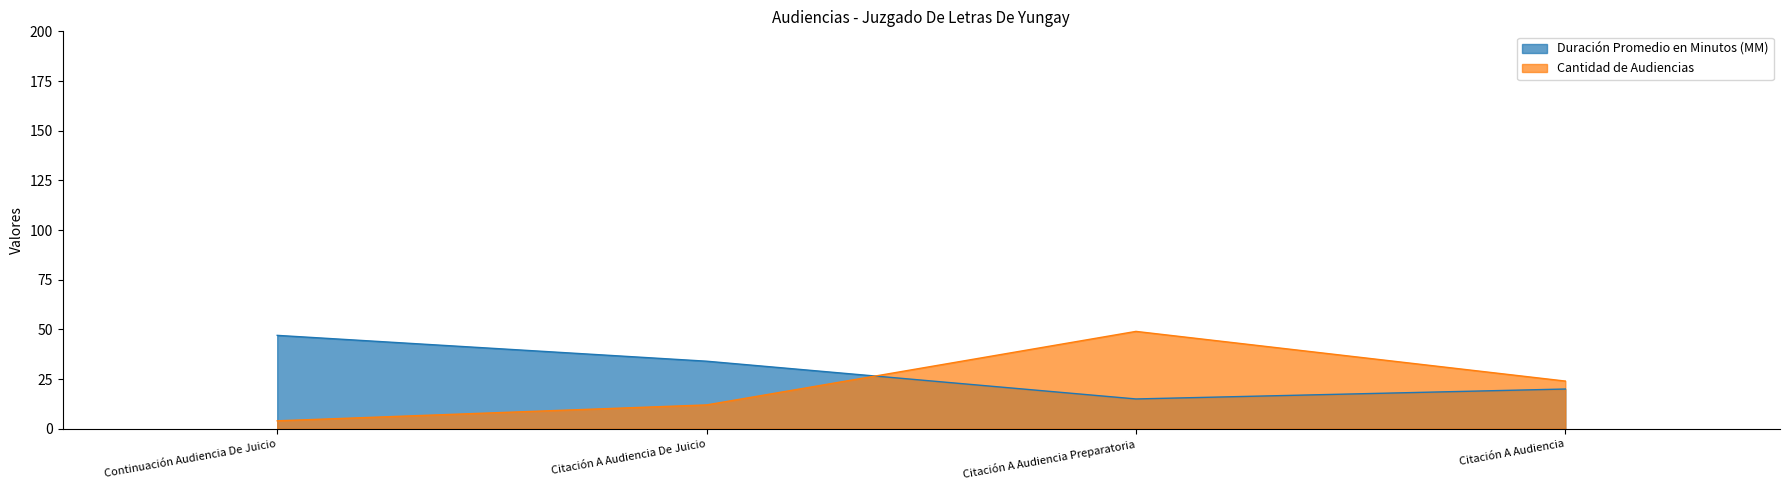

True or false: Cantidad de Audiencias has a value of 7 at Citación A Audiencia De Juicio.

False